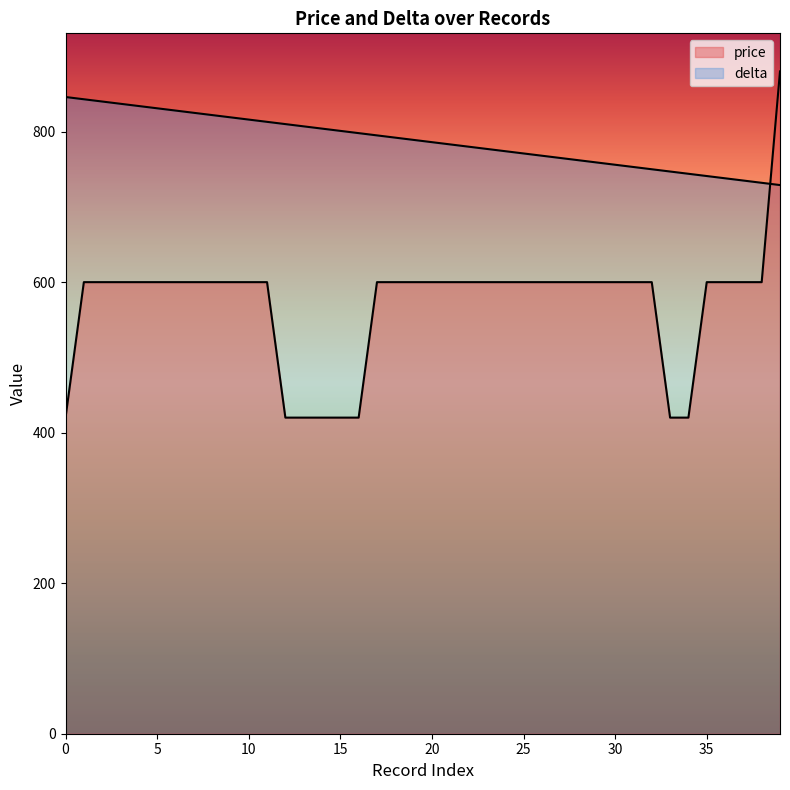

What is the difference between the highest and lowest values at 1?

243